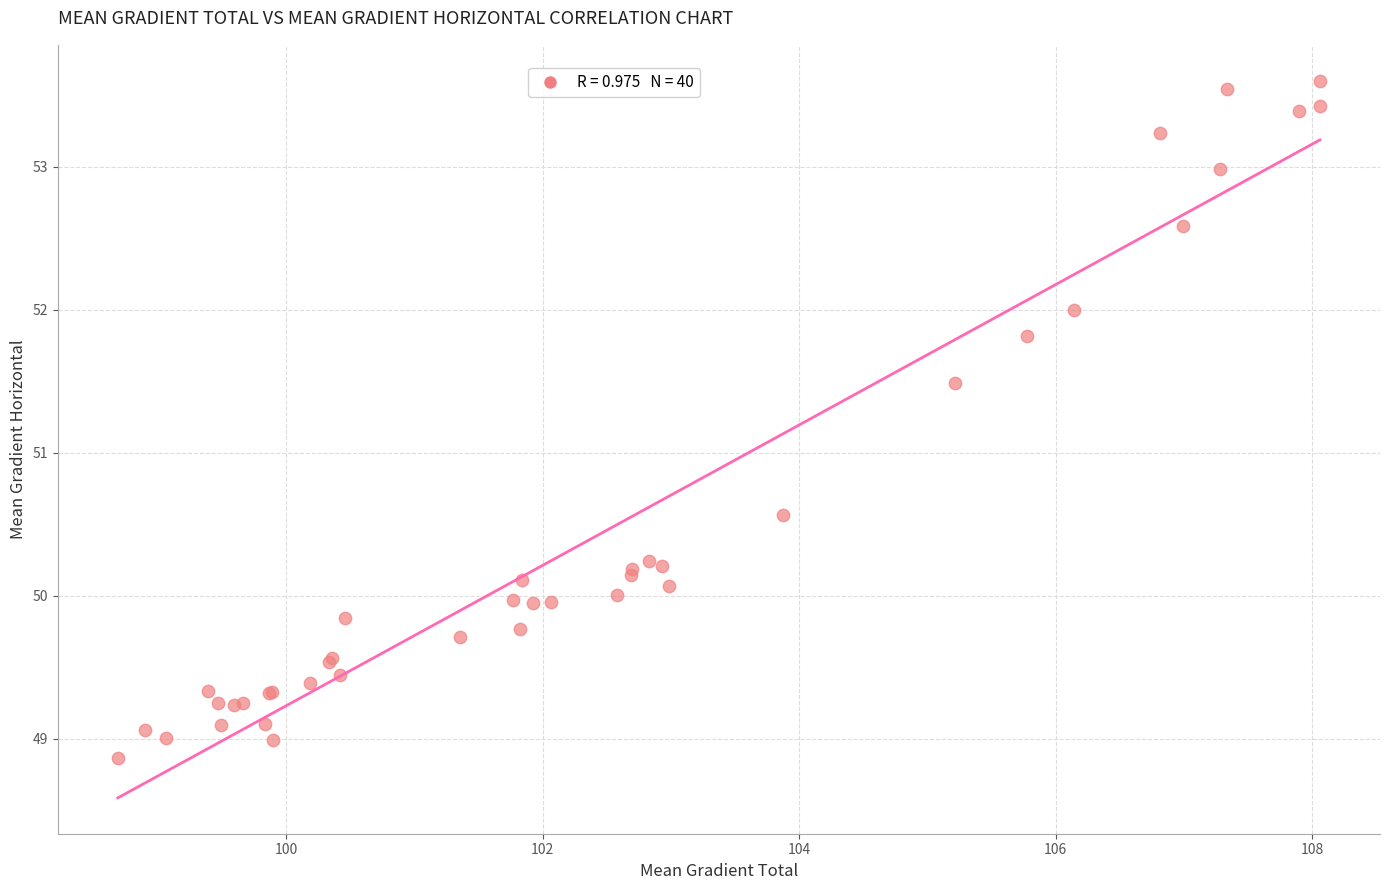

What Y value in the scatter plot is closest to 51?

50.6